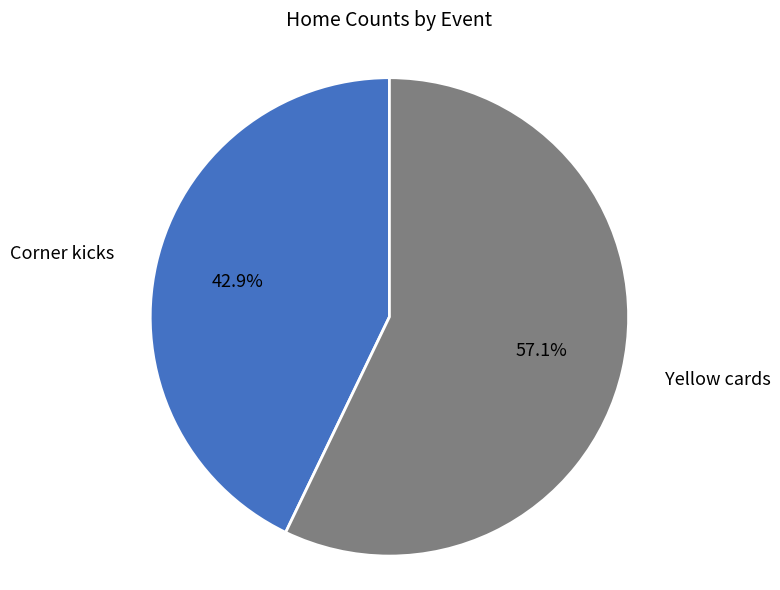

Does any single category account for the majority?

Yes